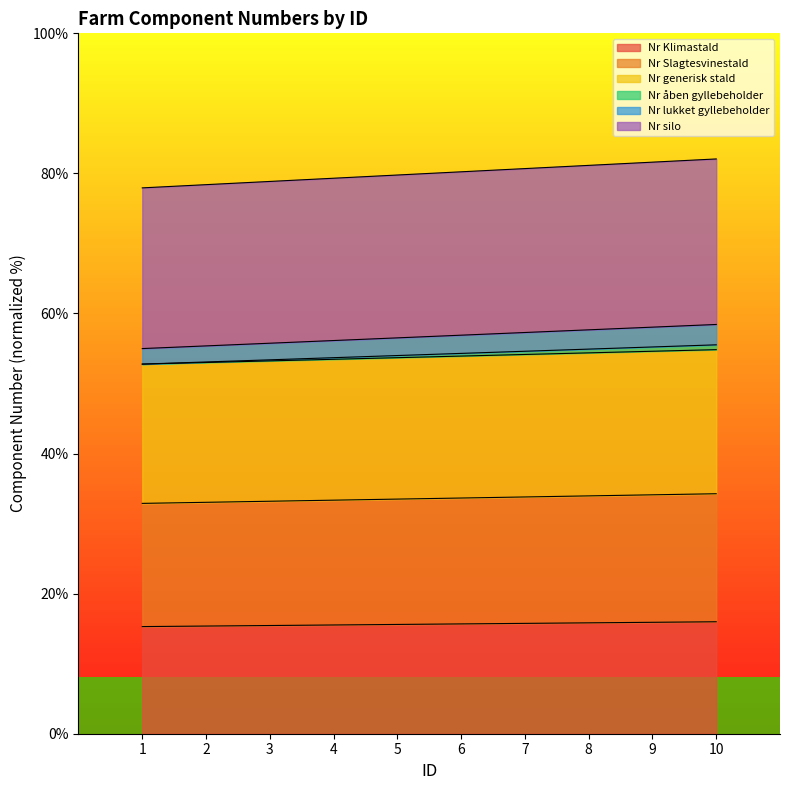

What is the minimum value for Nr Klimastald?

15.3